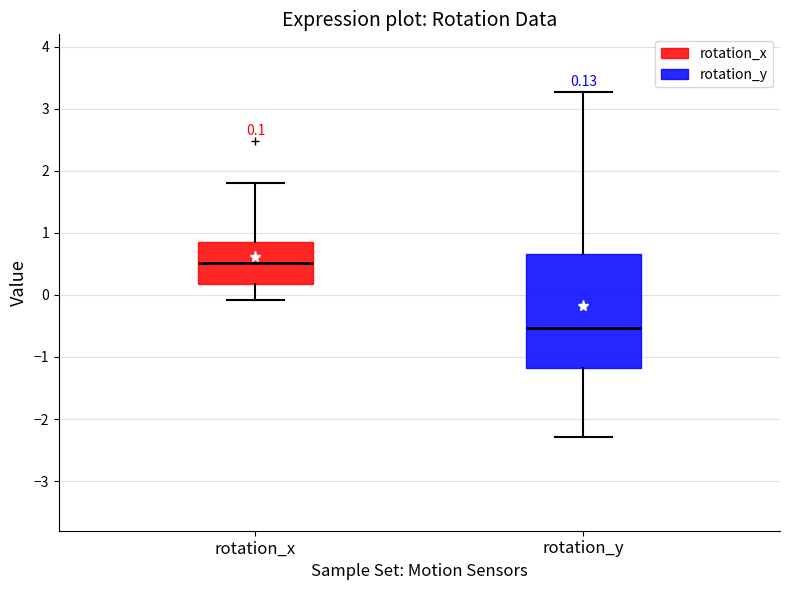

Comparing the boxes themselves (not the whiskers), which one is the tallest?

rotation_y